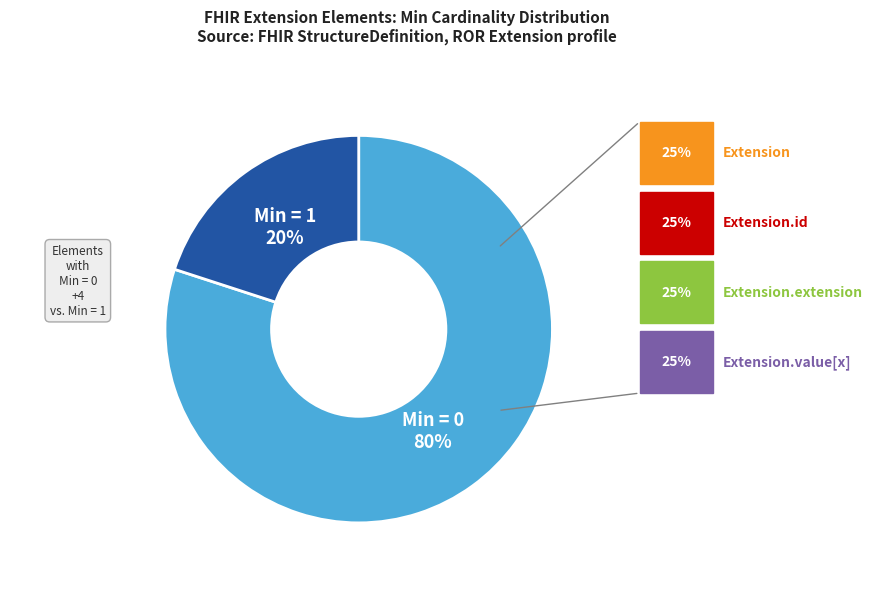

Rank the categories by value from highest to lowest.

Min = 0, Min = 1